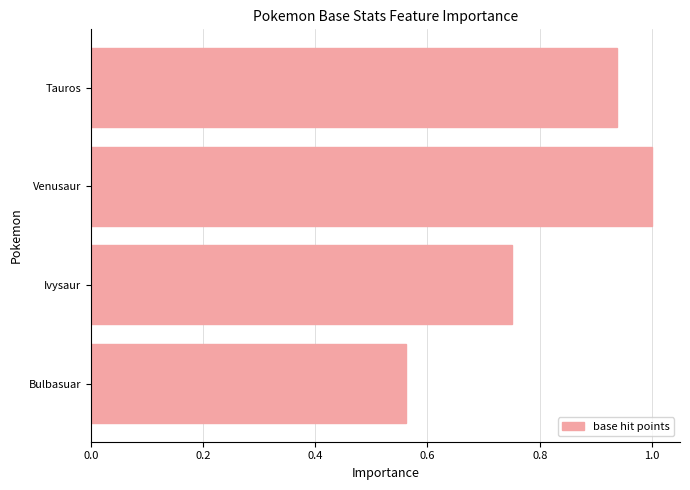

Count the number of categories in the chart.

4